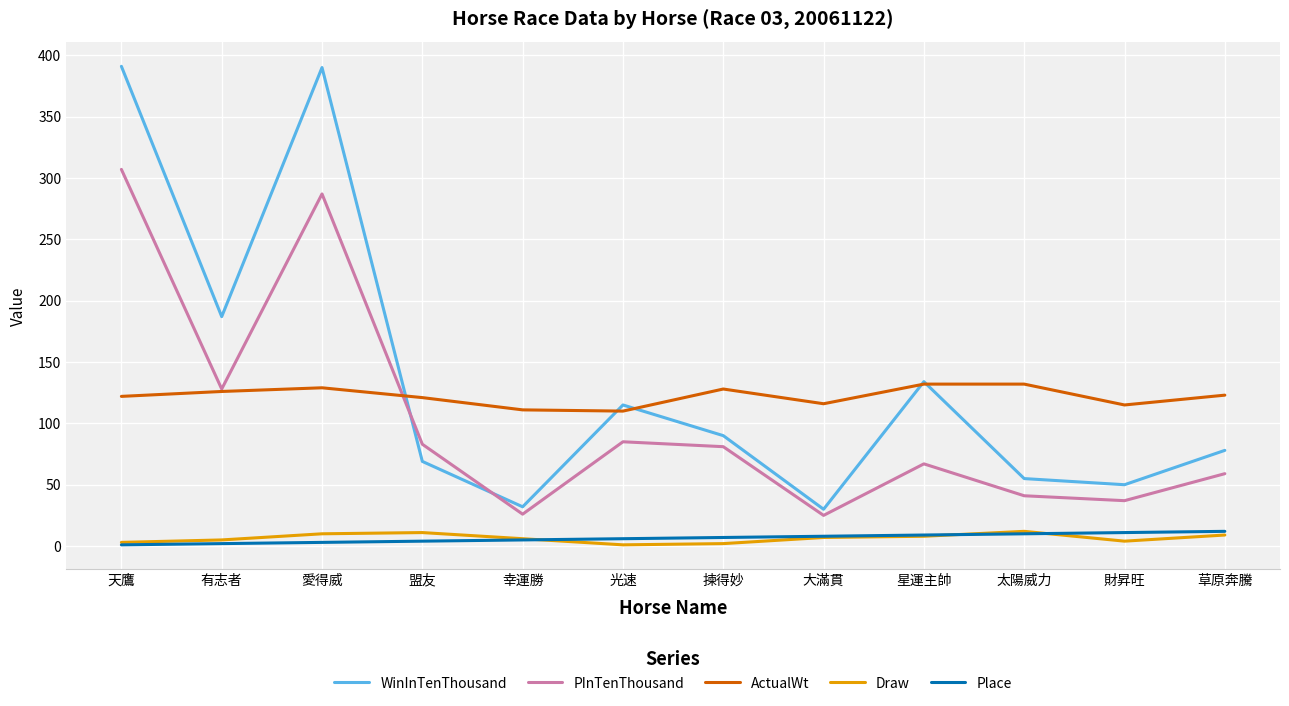

What is the maximum value shown in the chart?

391